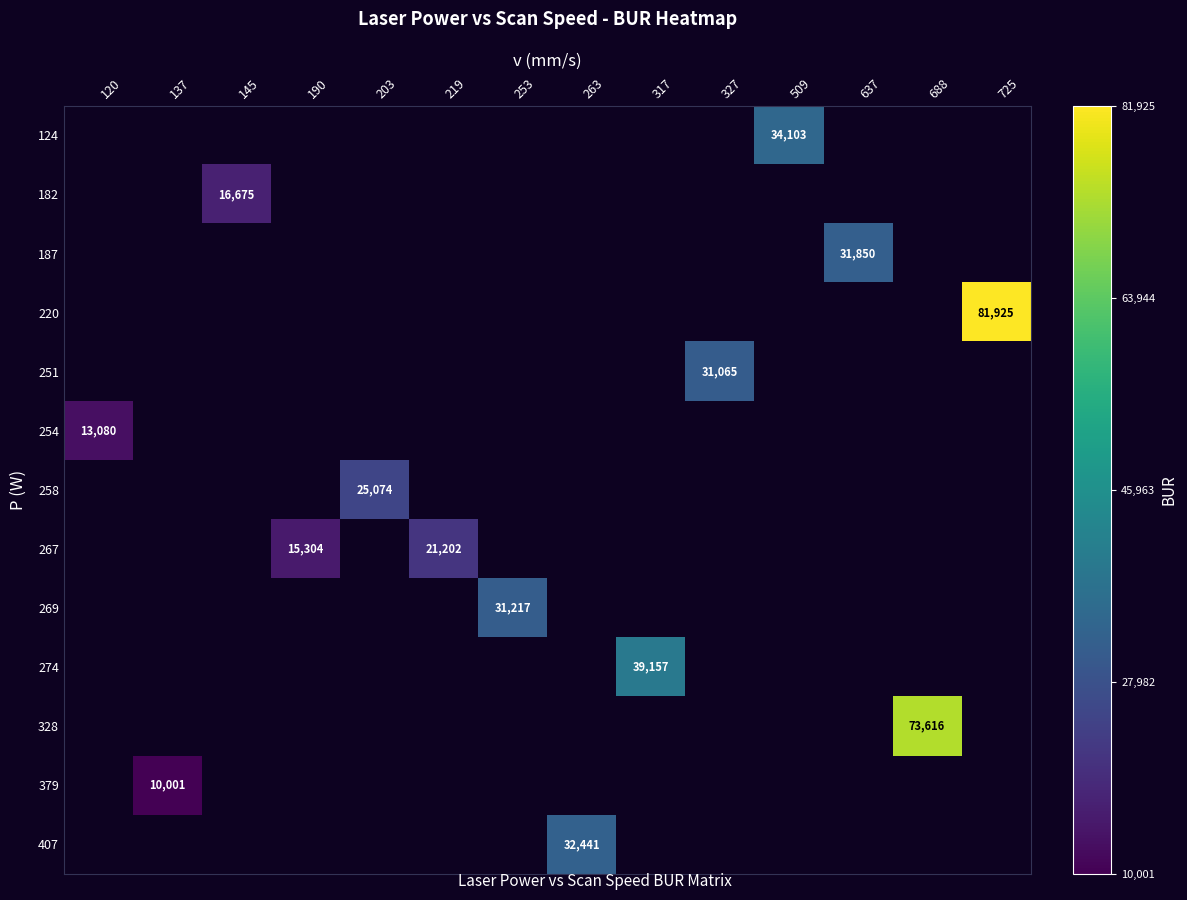

The value of 379 at 137 is 3911. True or false?

False